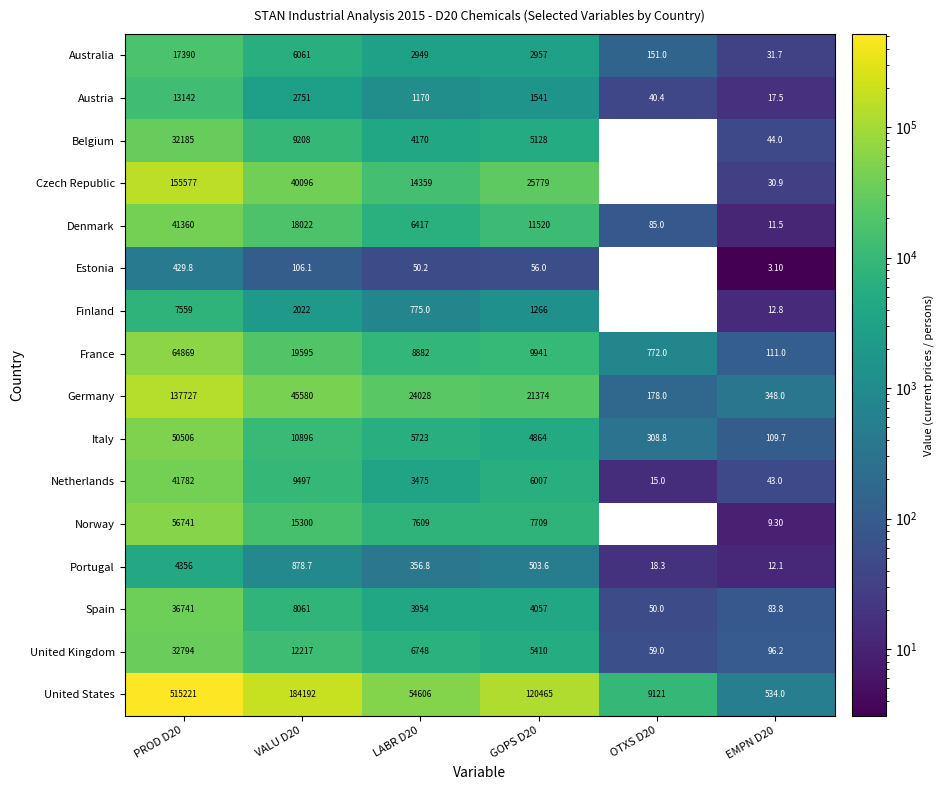

What is the spread (max minus min) of values at LABR D20?

54555.8